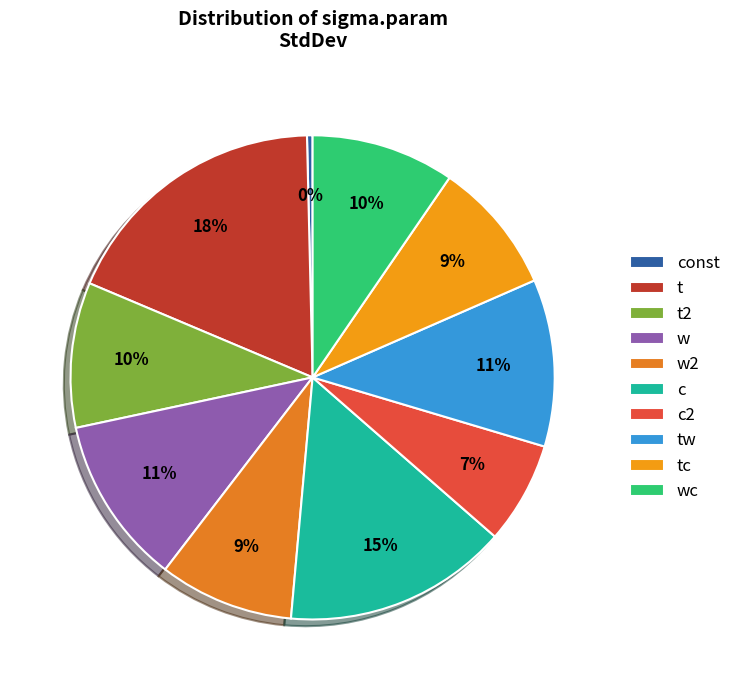

Is c the majority of the pie?

No